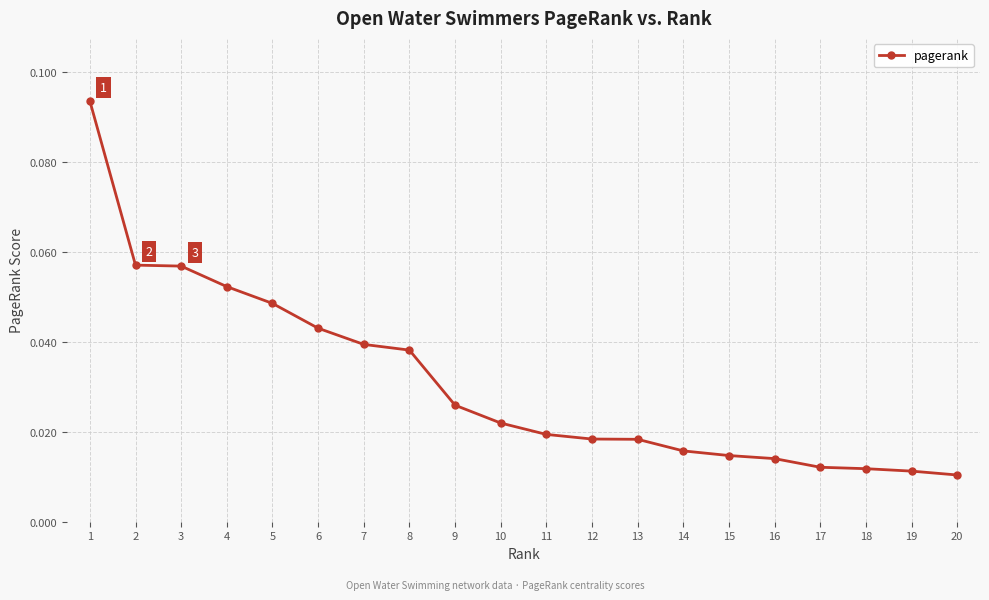

Between 5 and 18, which is larger?

5